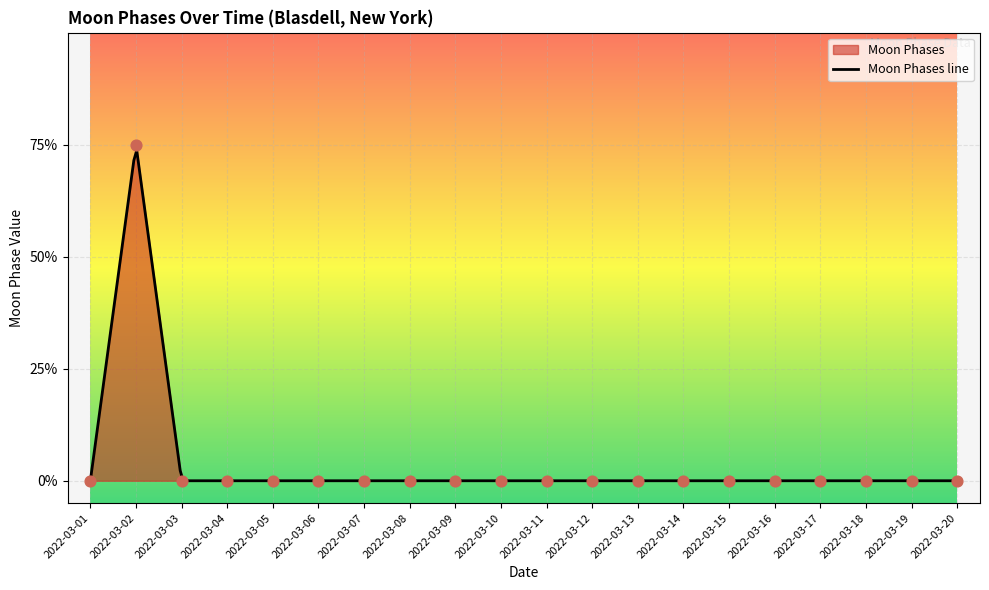

Between 2022-03-03 and 2022-03-07, which is larger?

2022-03-03